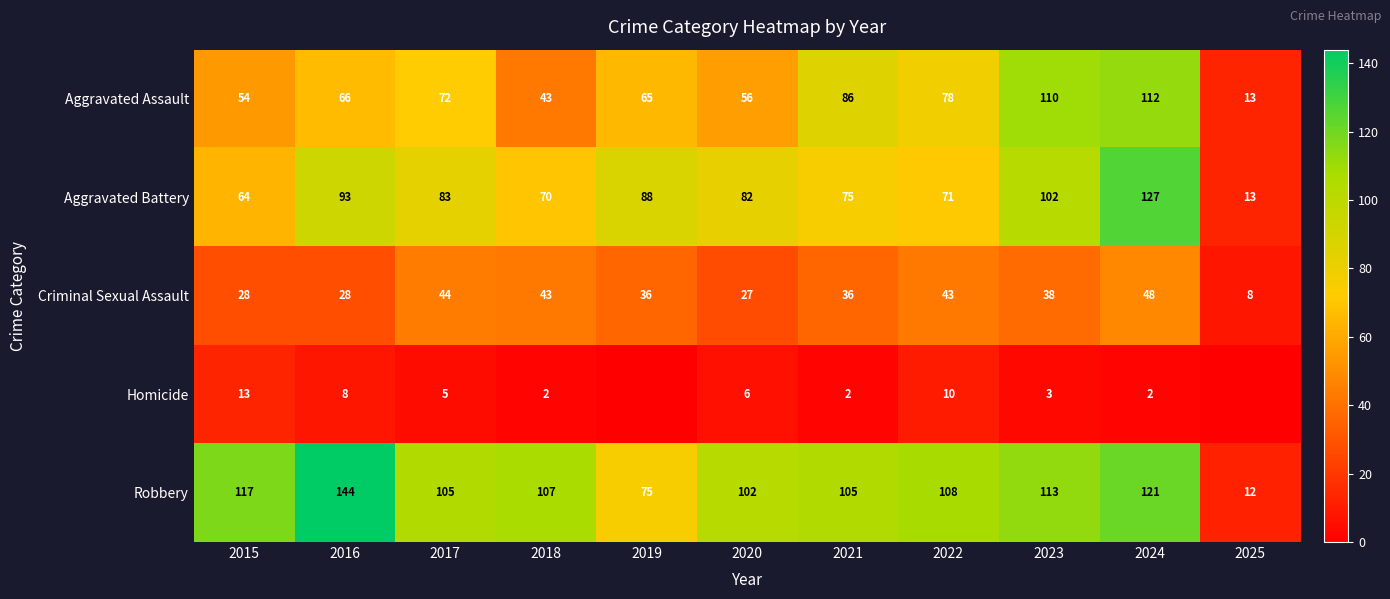

Which category has the highest value in the Aggravated Assault series?

2024